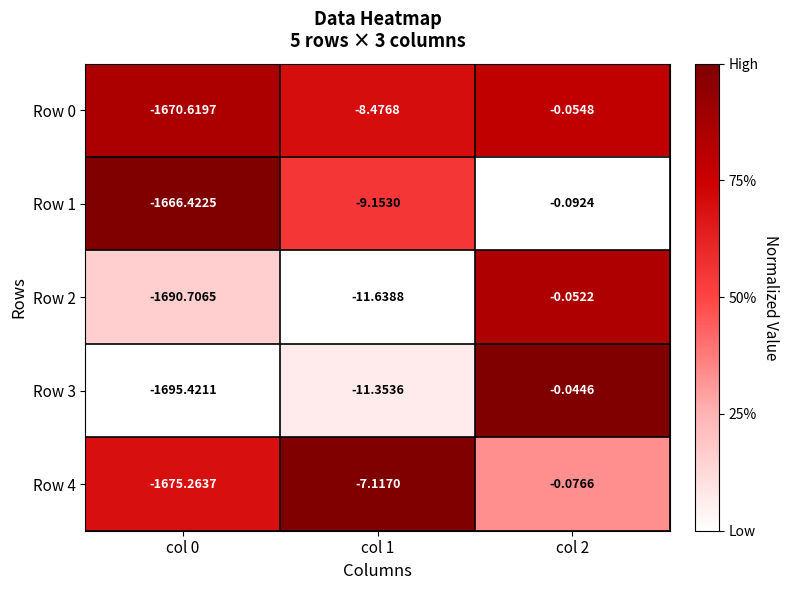

Is the value of Row 0 at col 1 greater than the value of Row 2 at col 0?

Yes